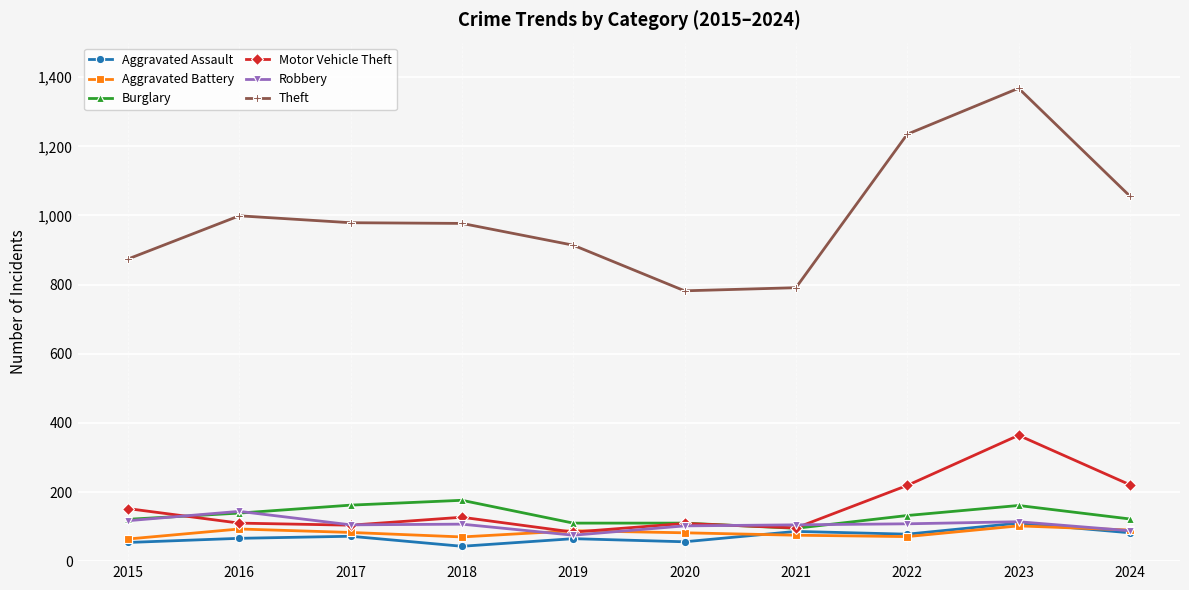

How many lines are shown in the chart?

6